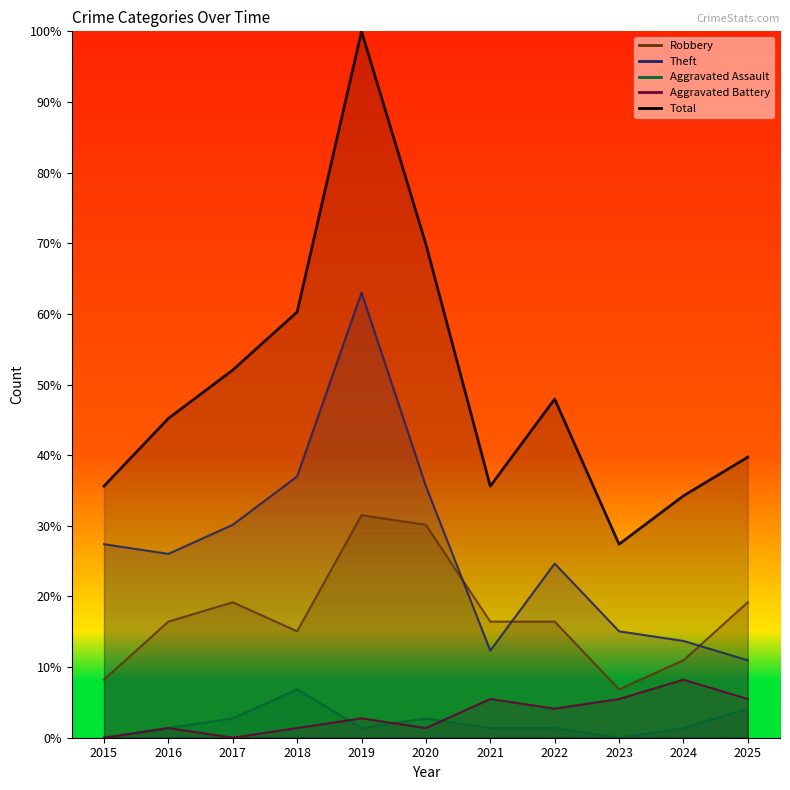

At 2017, list the series in order from largest to smallest.

Total, Theft, Robbery, Aggravated Assault, Aggravated Battery